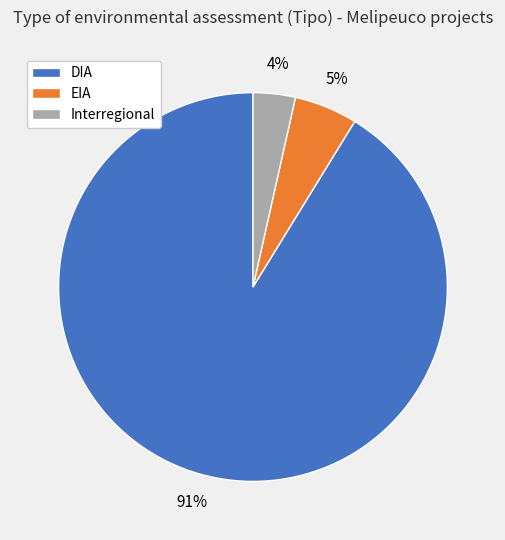

Is there a majority slice in this chart?

Yes